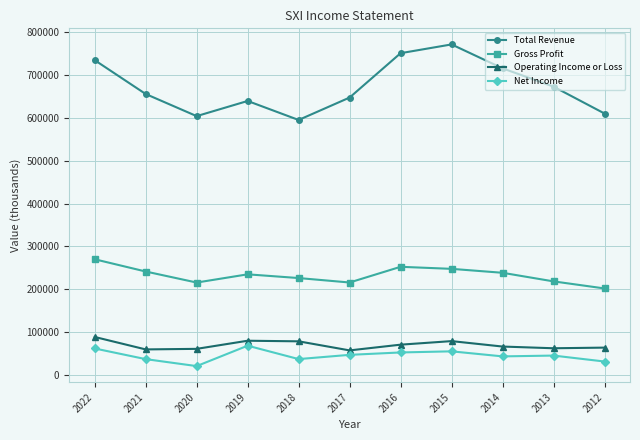

True or false: Net Income and Gross Profit intersect in this chart.

False